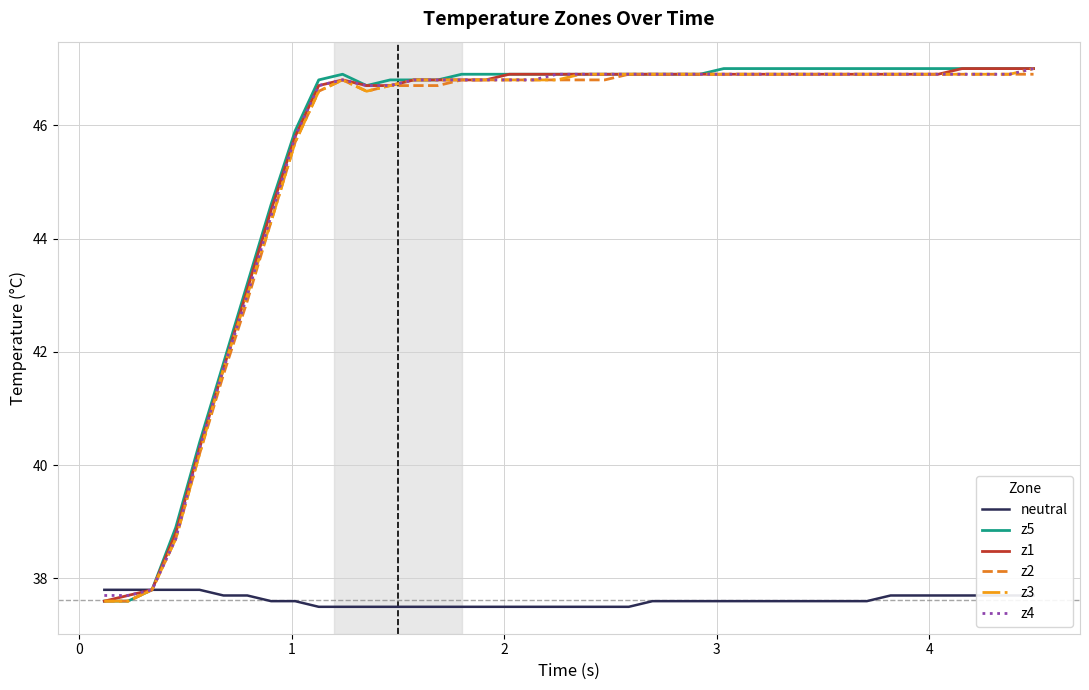

Does the chart have visible grid lines?

Yes